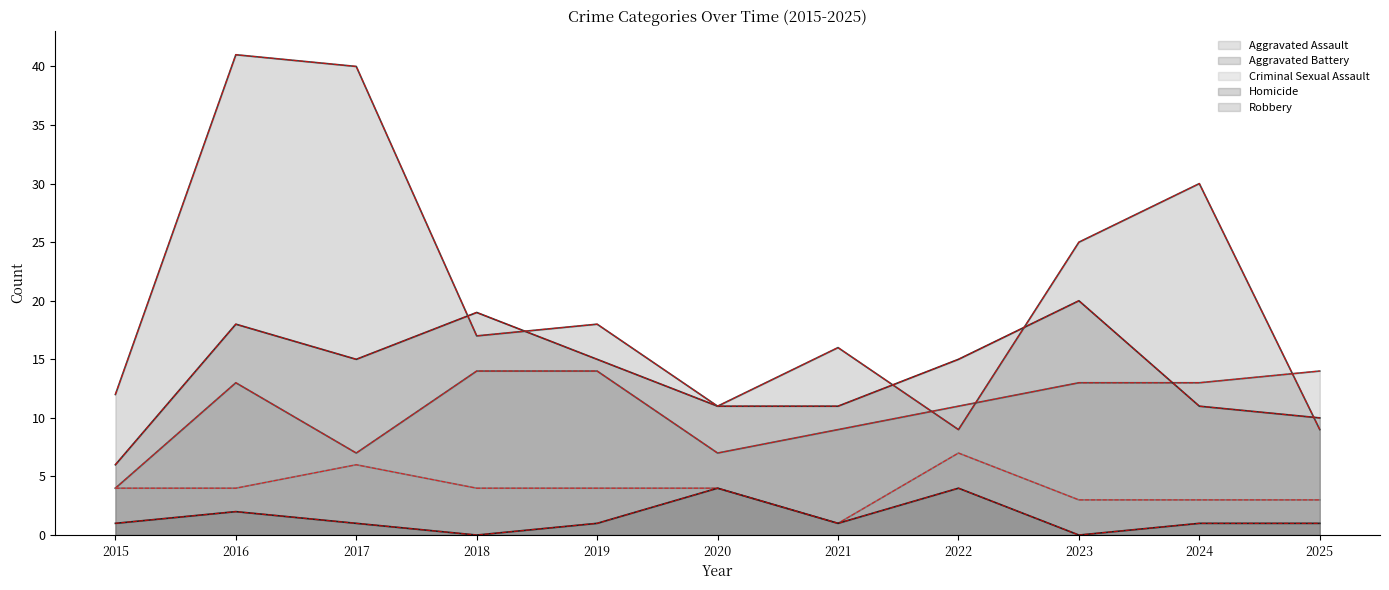

Reading right to left, transcribe all the data shown in this chart.

Aggravated Assault: 2025=14	2024=13	2023=13	2022=11	2021=9	2020=7	2019=14	2018=14	2017=7	2016=13	2015=4
Aggravated Battery: 2025=10	2024=11	2023=20	2022=15	2021=11	2020=11	2019=15	2018=19	2017=15	2016=18	2015=6
Criminal Sexual Assault: 2025=3	2024=3	2023=3	2022=7	2021=1	2020=4	2019=4	2018=4	2017=6	2016=4	2015=4
Homicide: 2025=1	2024=1	2023=0	2022=4	2021=1	2020=4	2019=1	2018=0	2017=1	2016=2	2015=1
Robbery: 2025=9	2024=30	2023=25	2022=9	2021=16	2020=11	2019=18	2018=17	2017=40	2016=41	2015=12